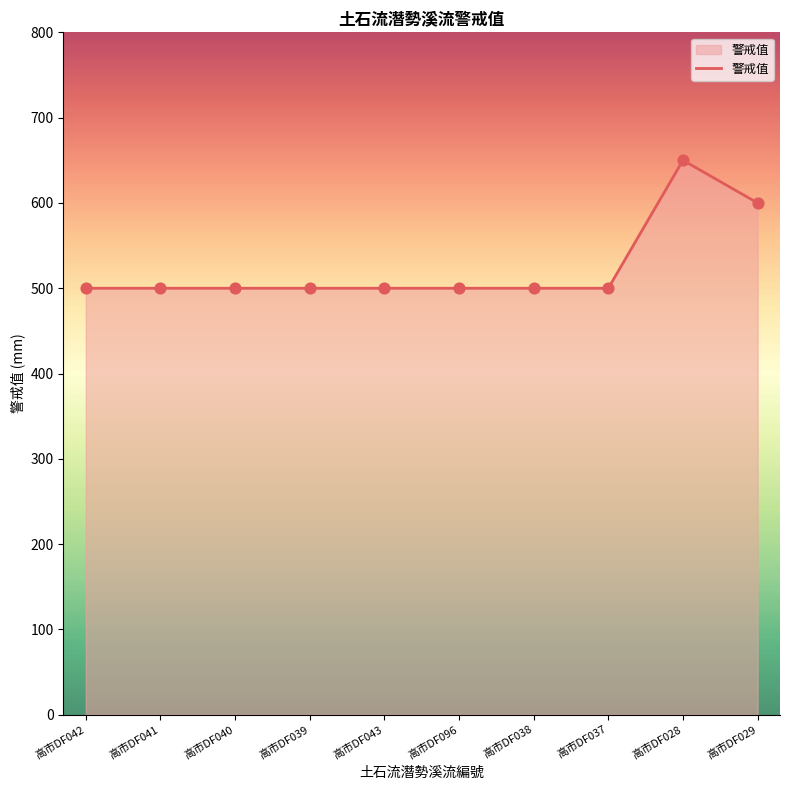

What is the ratio of the value at 高市DF037 to the value at 高市DF042?

1.0